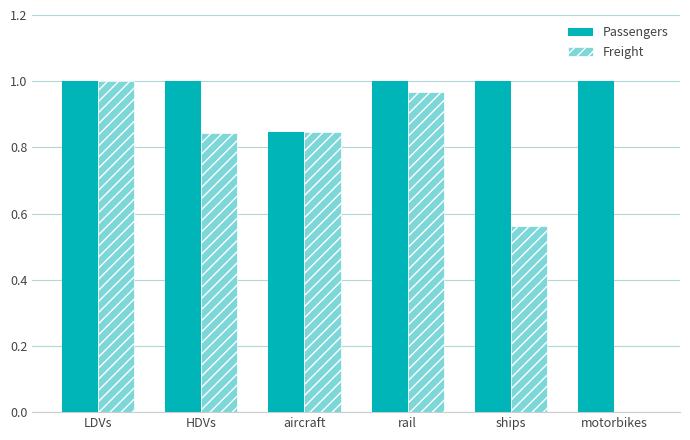

Which series has the largest total across all categories?

Passengers